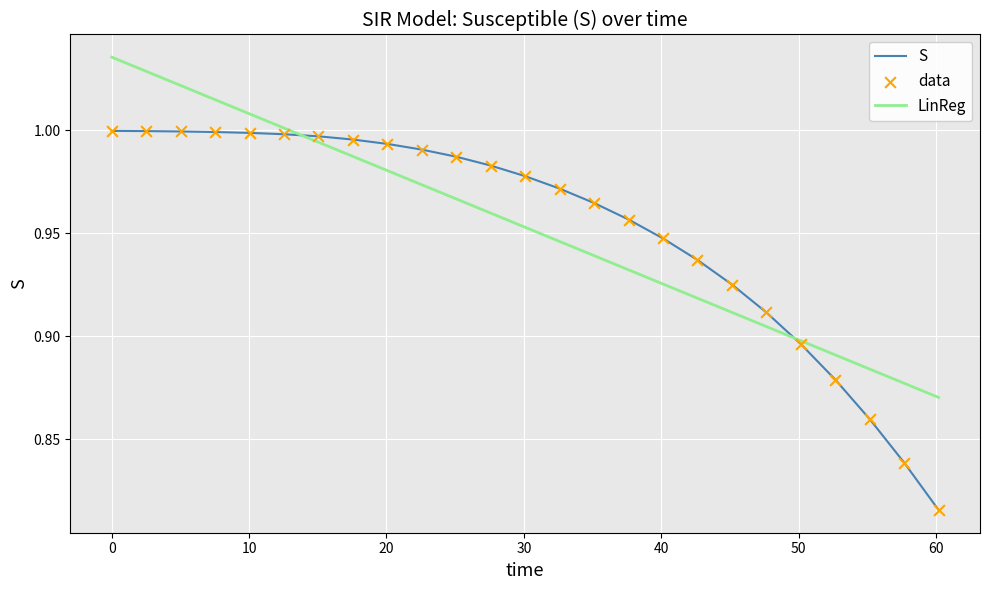

Which series has the widest spread of values?

S